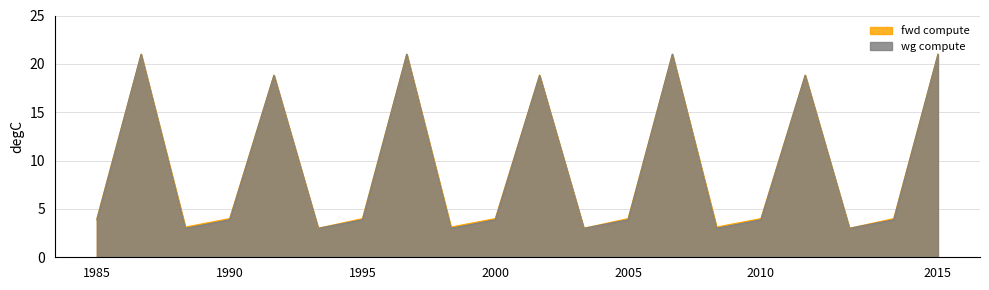

Which category has the highest value in the wg compute series?

ATTN